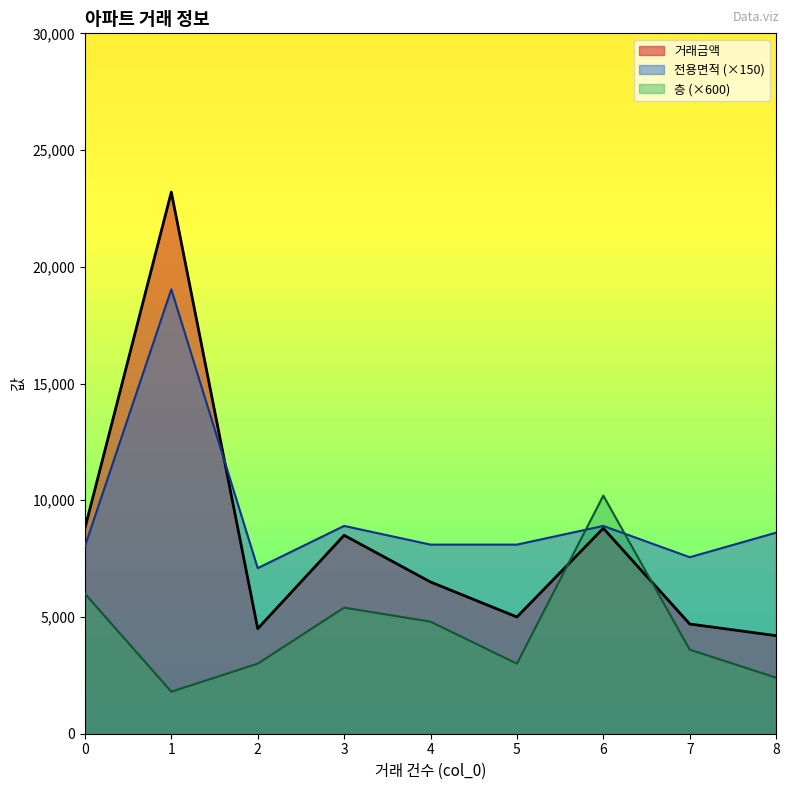

What is the value of the 전용면적 point at the 1st from the left?

8028.8